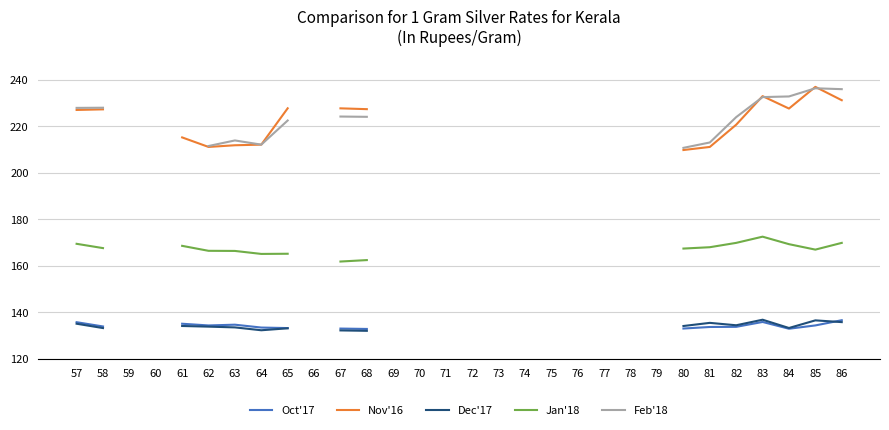

True or false: Jan'18 and Dec'17 cross at least once.

False